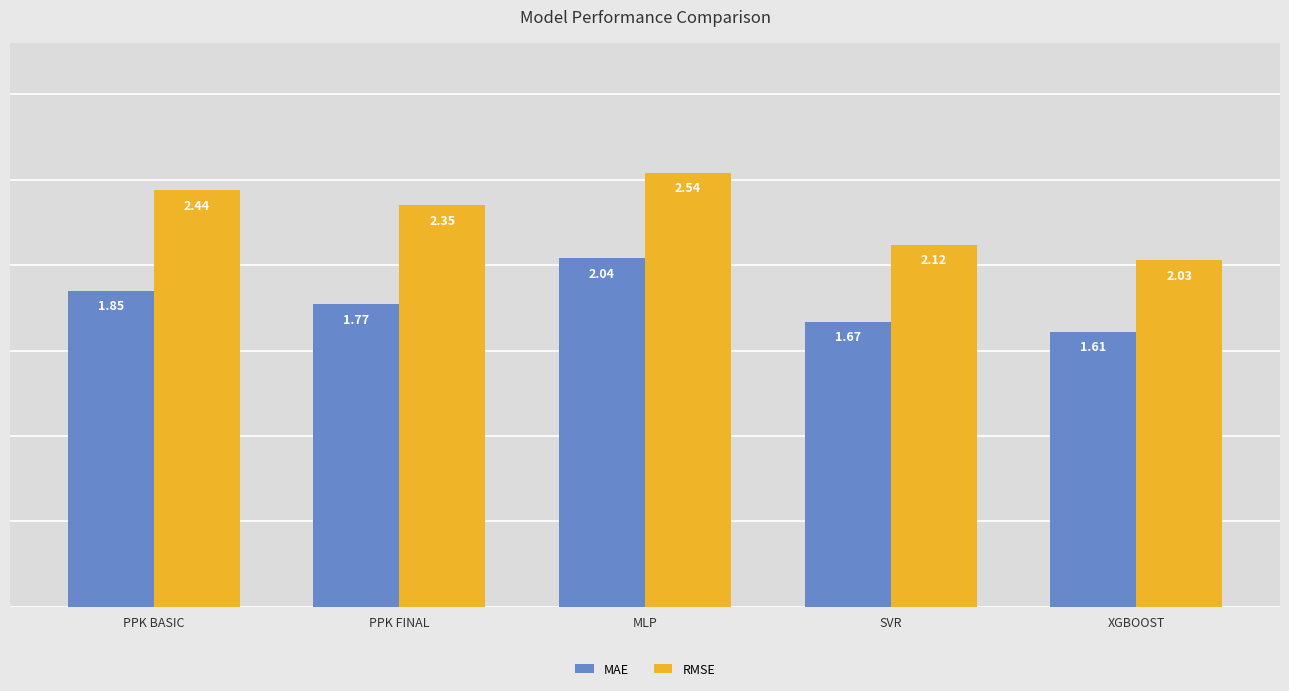

Which series has the widest spread of values?

RMSE